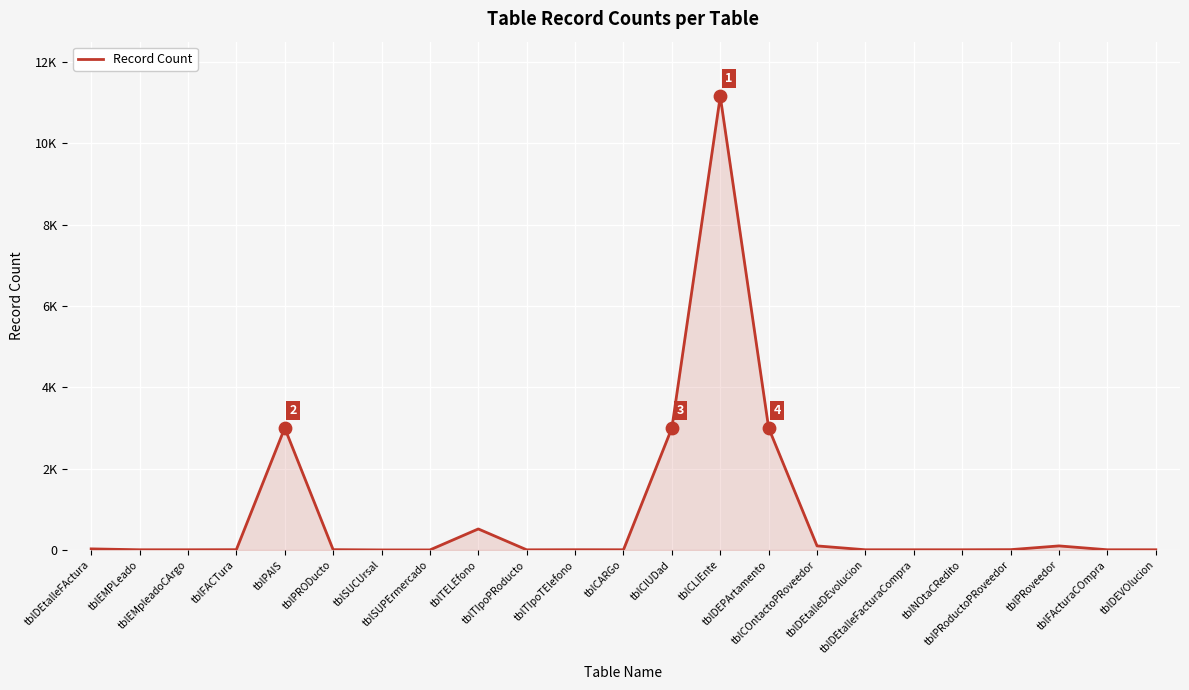

What is the change in value from tblCARGo to tblDEPArtamento?

+2995